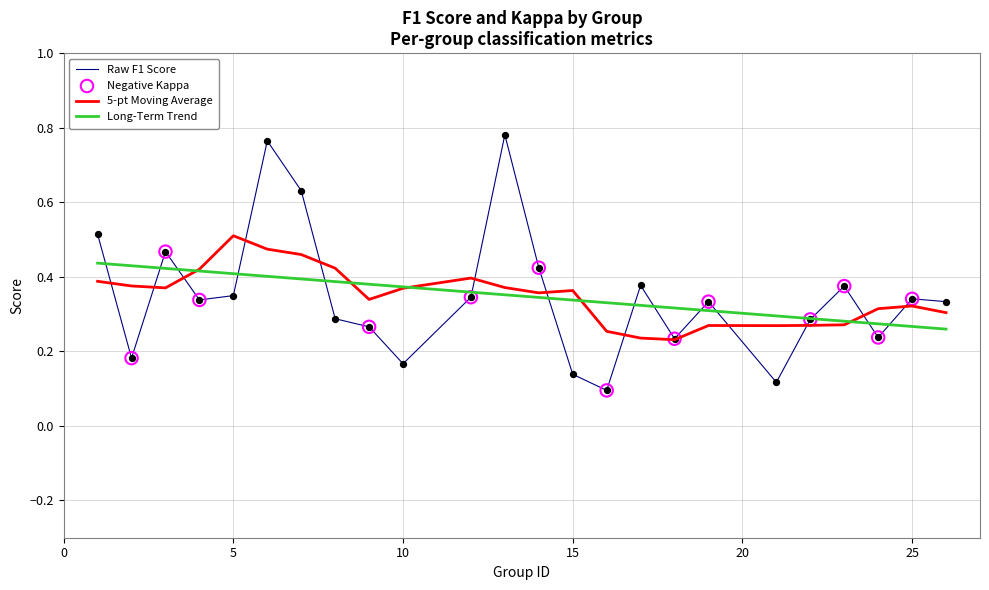

Which series has the largest range (max minus min)?

Raw F1 Score